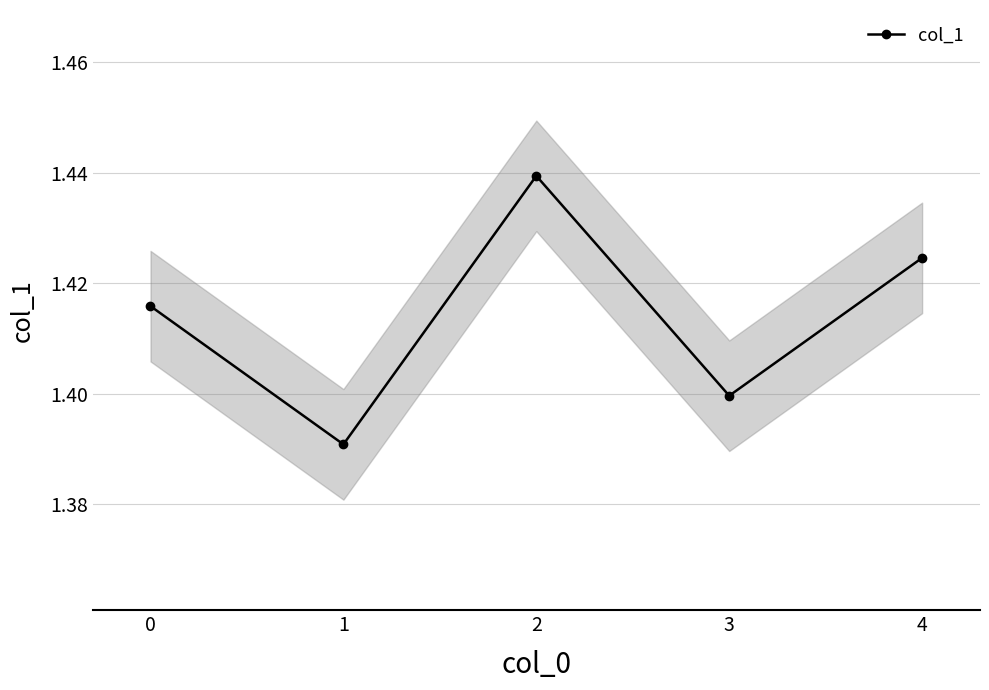

Does the chart display data point markers on the line(s)?

Yes